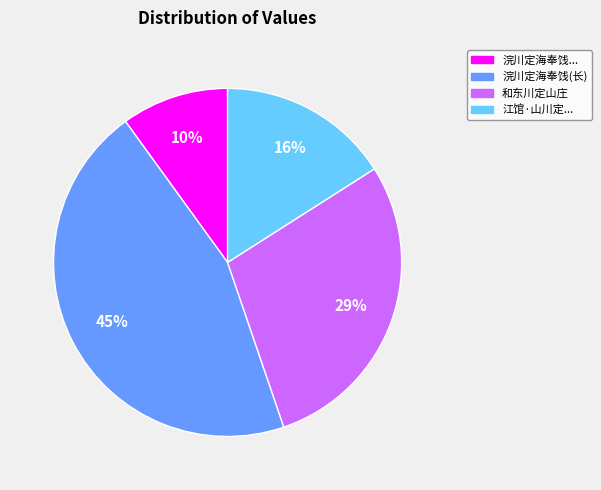

Does any single category account for the majority?

No